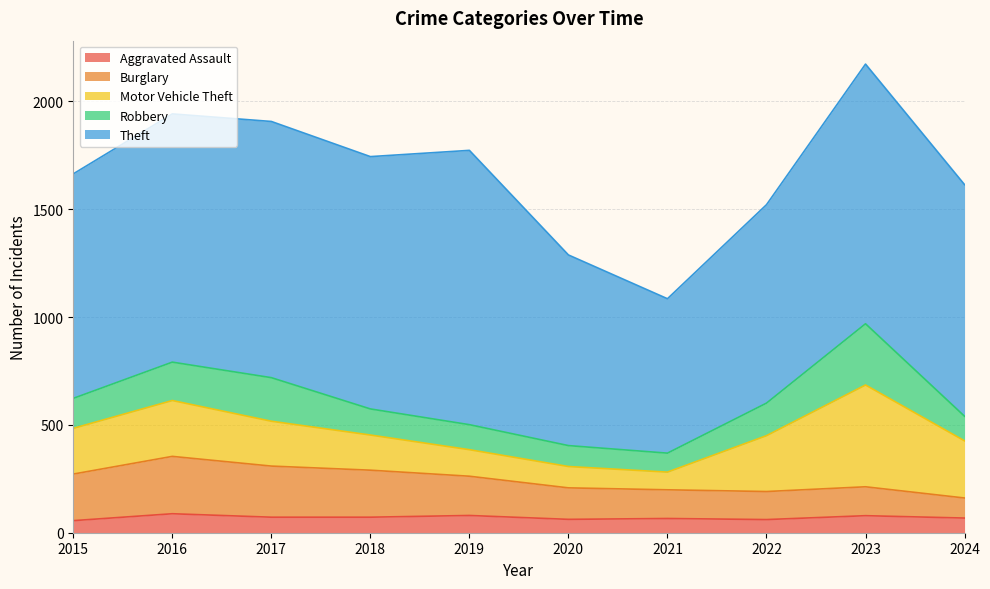

True or false: Motor Vehicle Theft has more than 2 points higher than both neighbors.

False